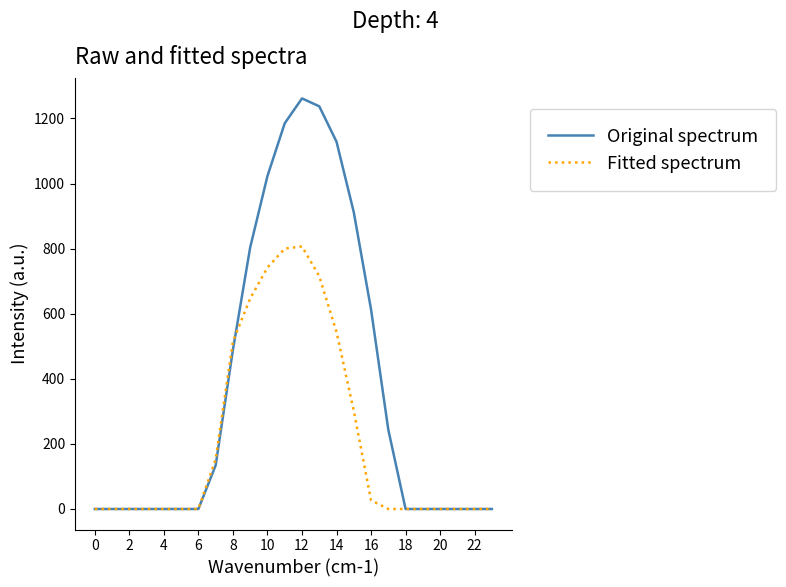

What is the greatest value displayed?

1261.6